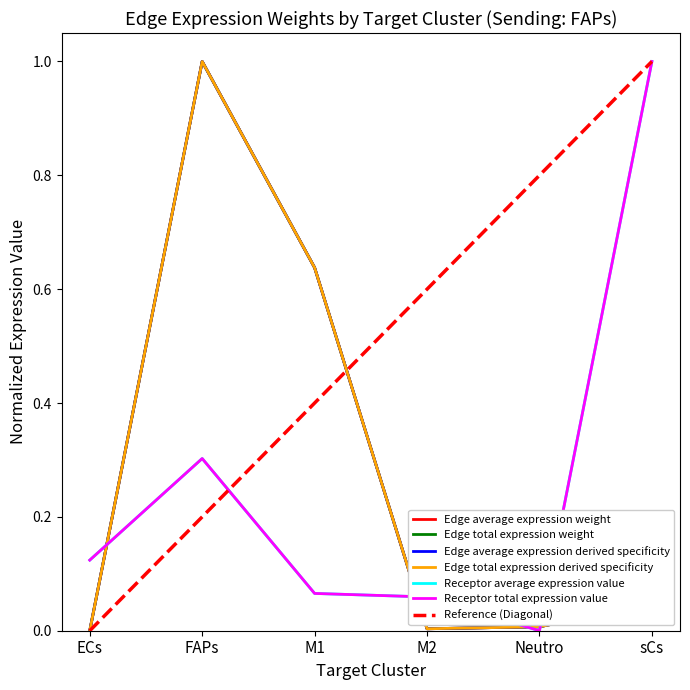

Rank the series at ECs from highest to lowest value.

Receptor average expression value, Receptor total expression value, Edge average expression weight, Edge total expression weight, Edge average expression derived specificity, Edge total expression derived specificity